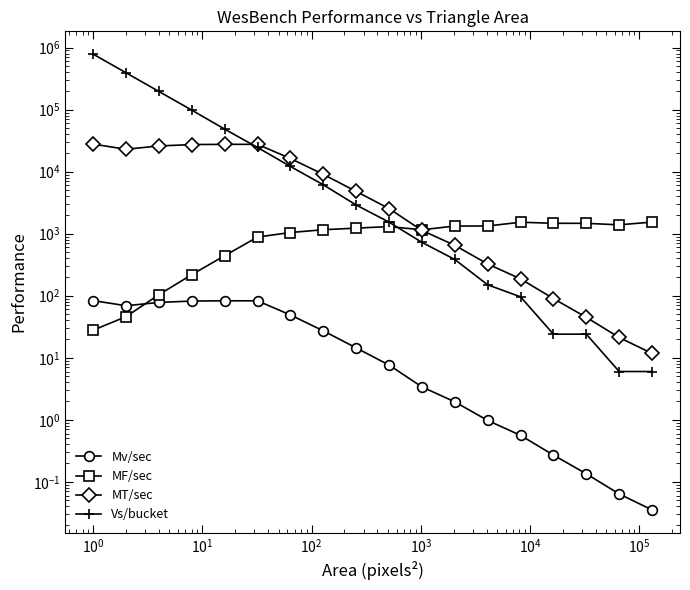

True or false: Mv/sec and MT/sec intersect in this chart.

False